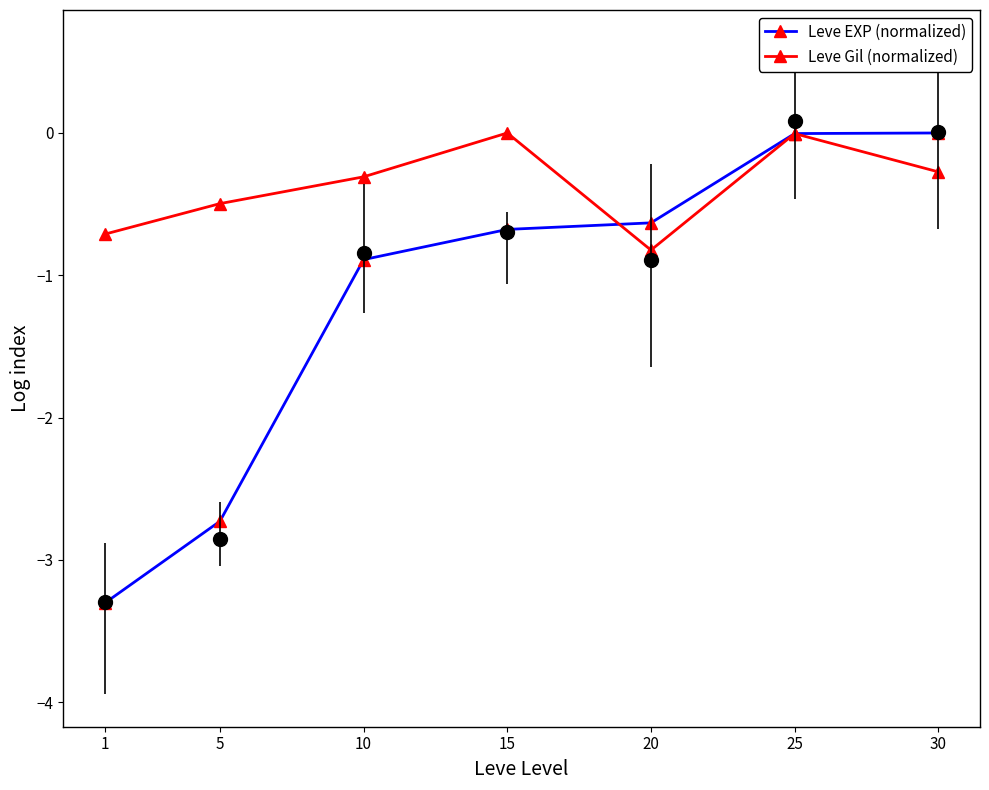

What is the value of the Leve EXP (normalized) point at the 1st from the left?

-3.3